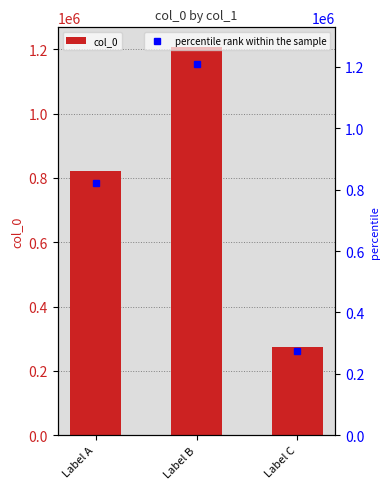

How many data points are above 821823?

1